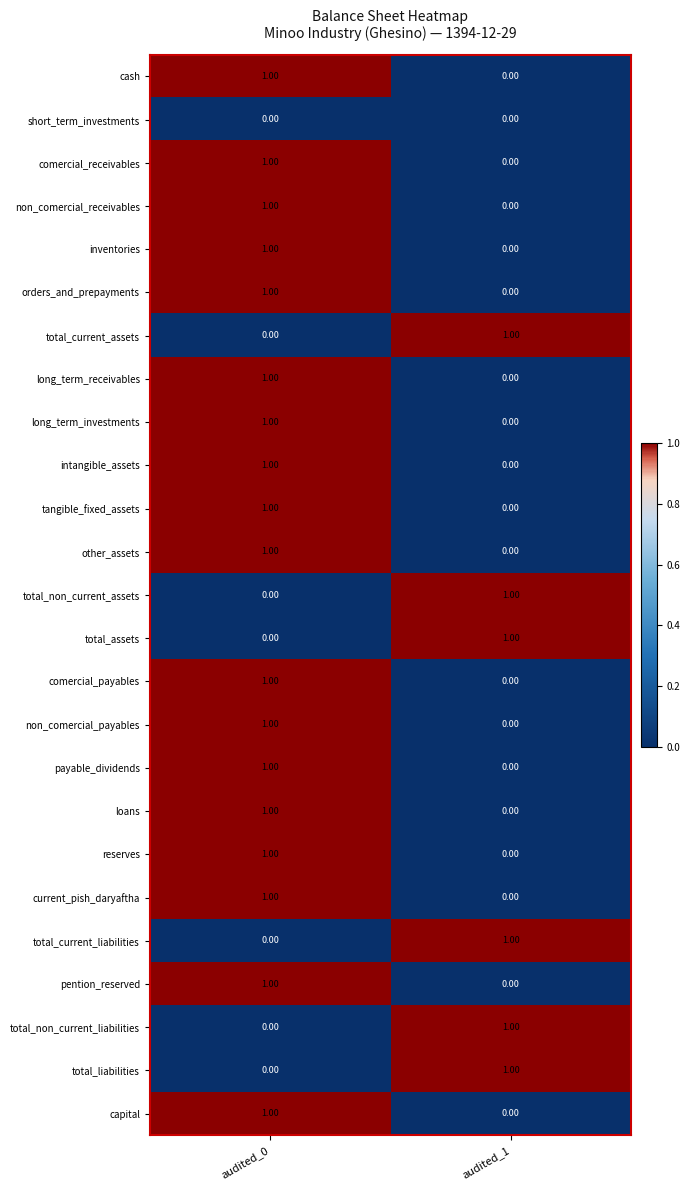

Rank the categories by non_comercial_receivables value from highest to lowest.

audited_0, audited_1